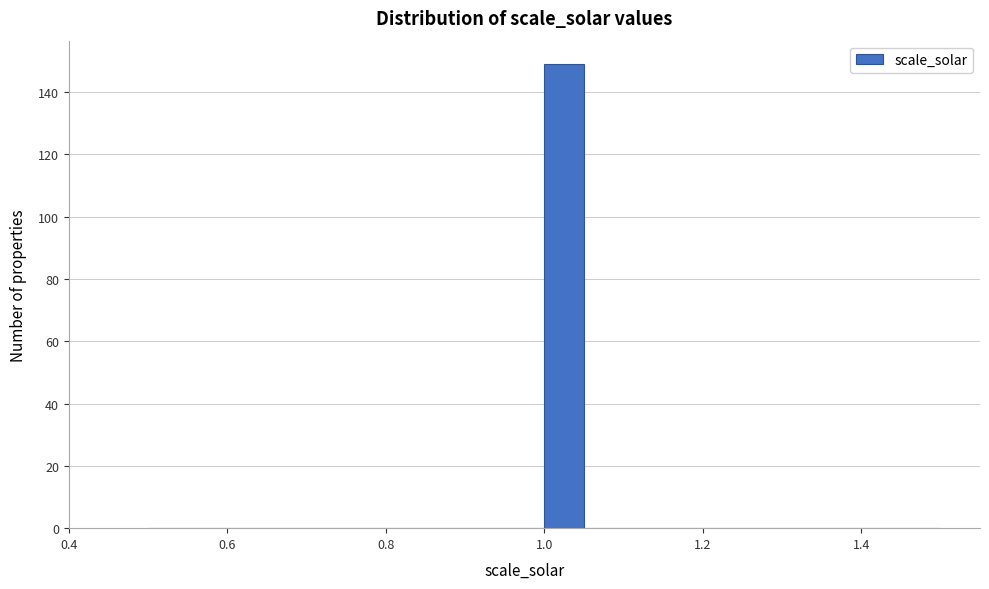

Around what value on the x-axis is the tallest bar? Give the approximate position of its centre, as read against the axis.

1.02